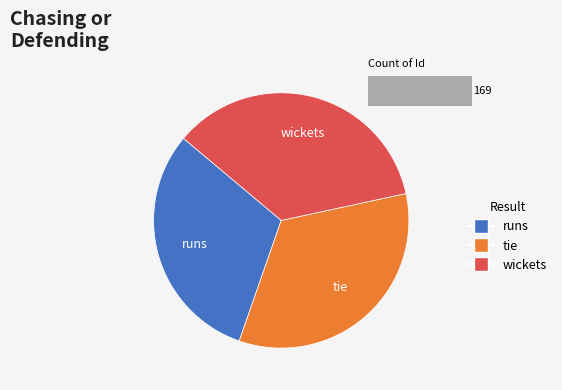

To the nearest percent, what percentage of the pie is Row 0?

31%